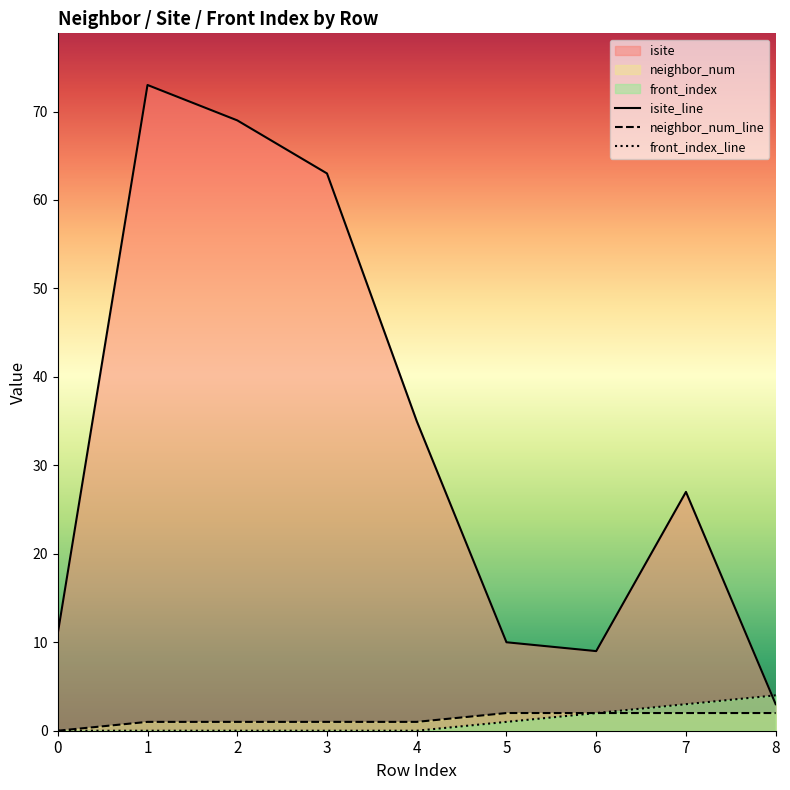

Count the front_index values in the range 0 to 2.

7